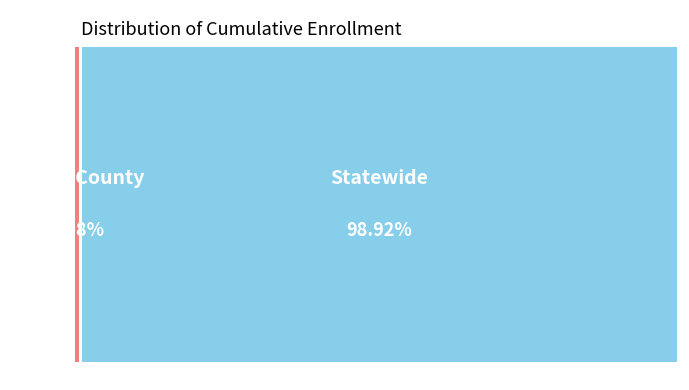

To the nearest percent, what percentage of the pie is Sutter County?

1%